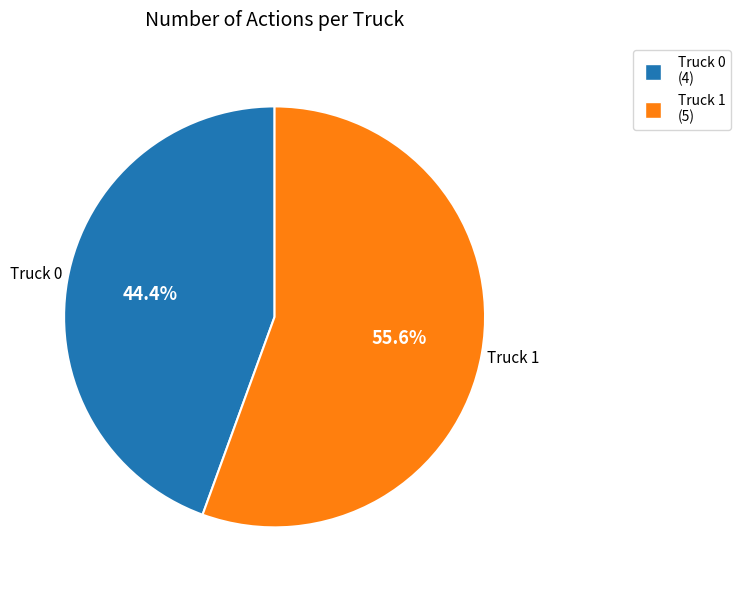

Is the sum of Truck 0 and Truck 1 greater than half?

Yes